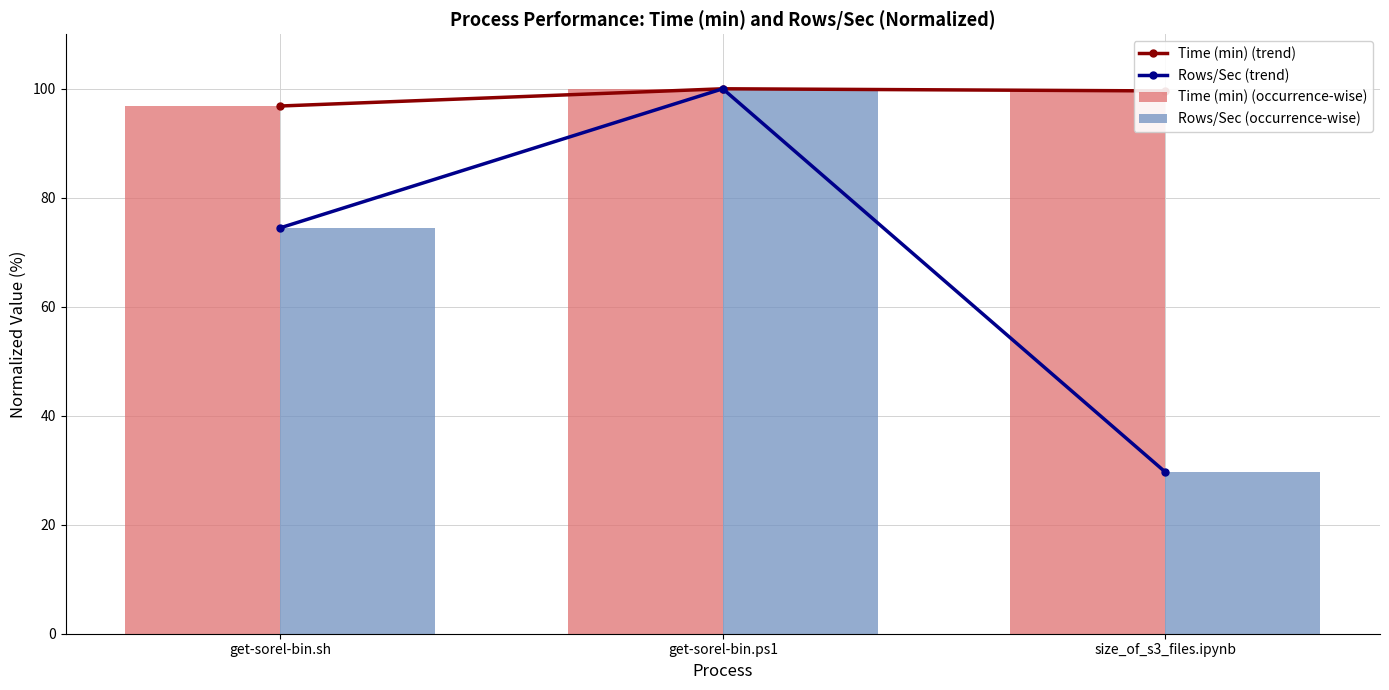

Is it true that Time (min) (occurrence-wise) equals 55.3 at size_of_s3_files.ipynb?

False